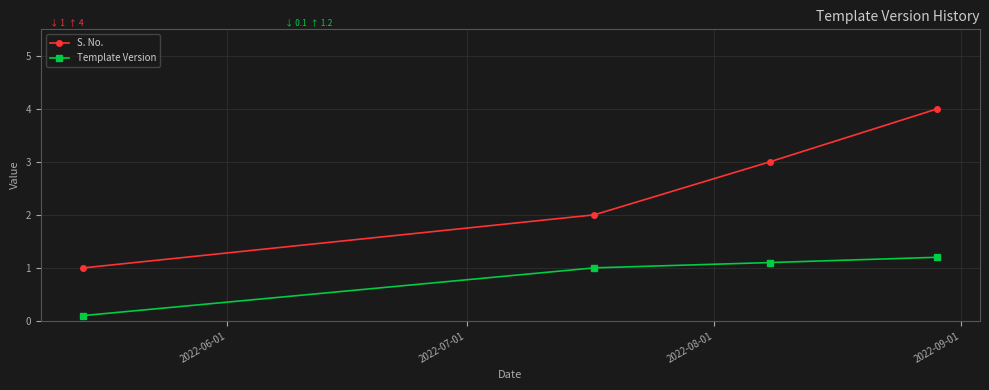

Which series has the widest spread of values?

S. No.